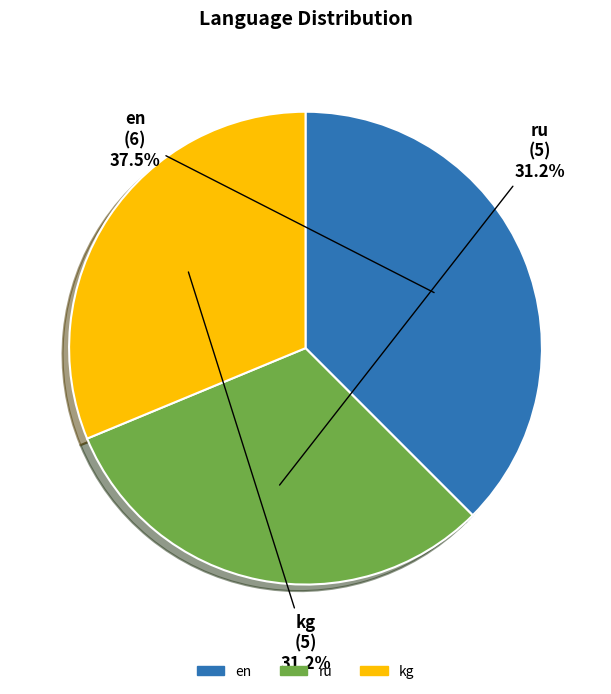

What percentage is the kg slice, to the nearest percent?

31%